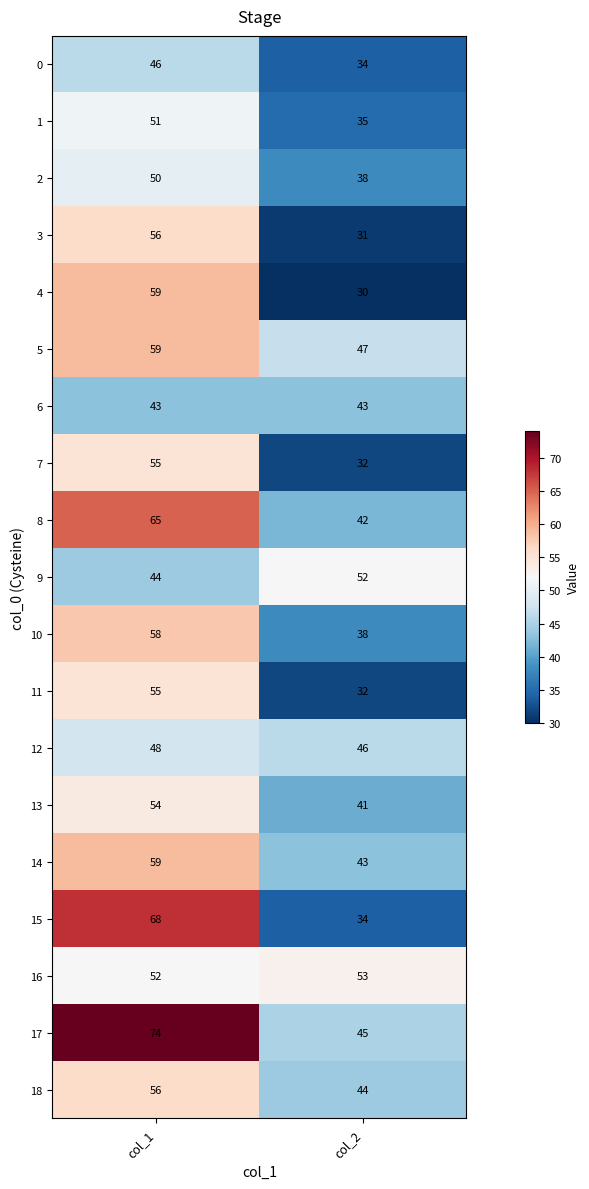

What is the average value of the 13 series?

48